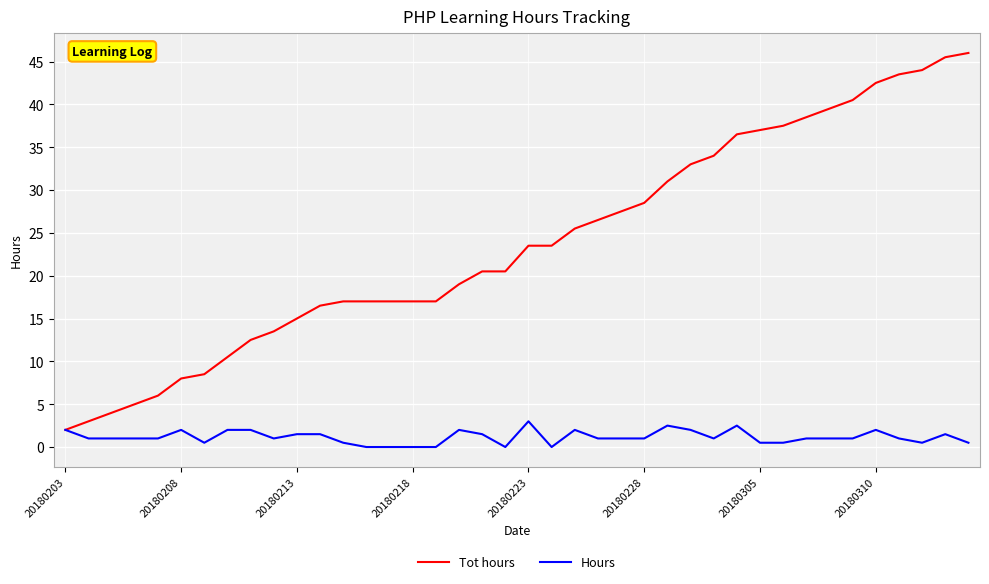

What are all the series names shown in the legend?

Tot hours, Hours